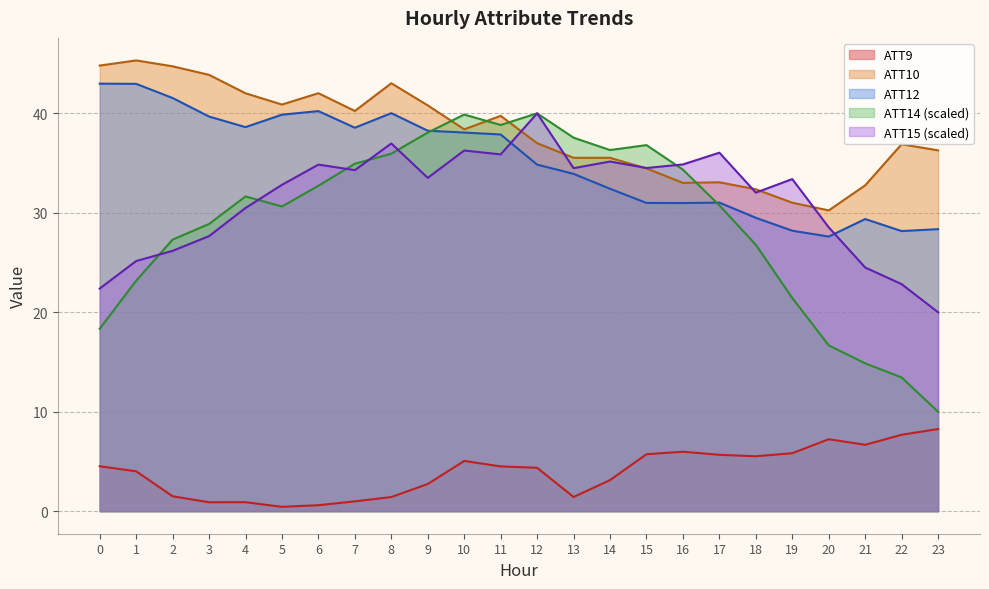

What is the value of the ATT10 point at the 3rd from the left?

44.7